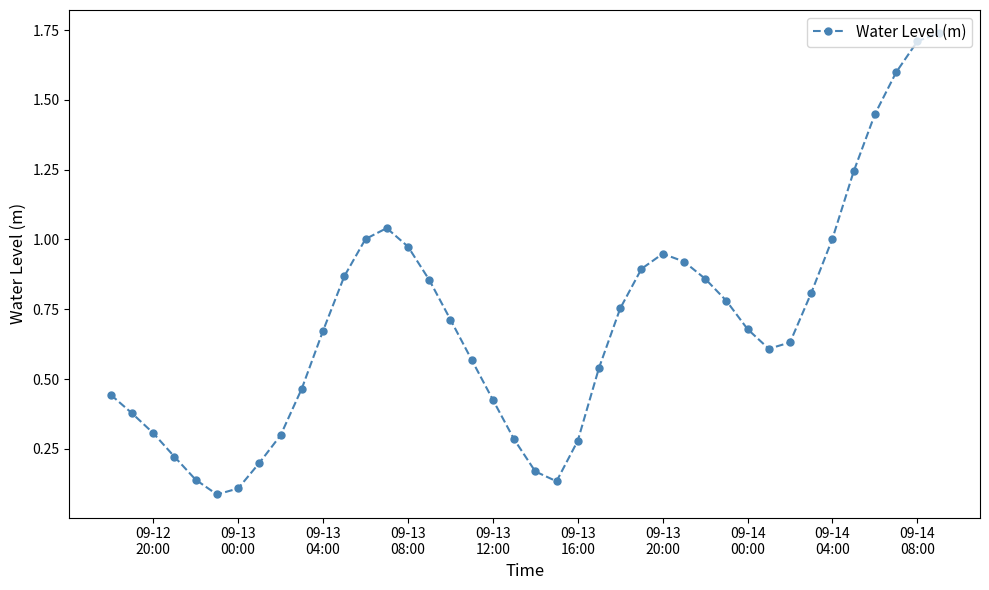

What is the difference between the second highest and second lowest values?

1.6